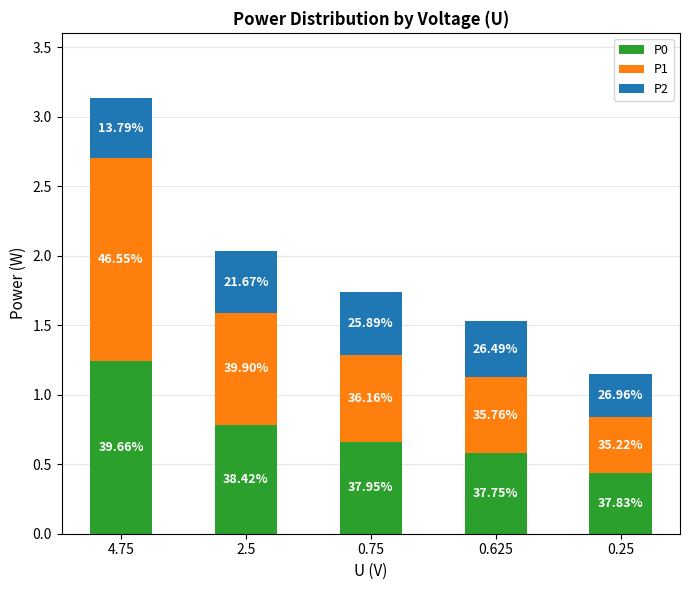

What are all the series names shown in the legend?

P0, P1, P2